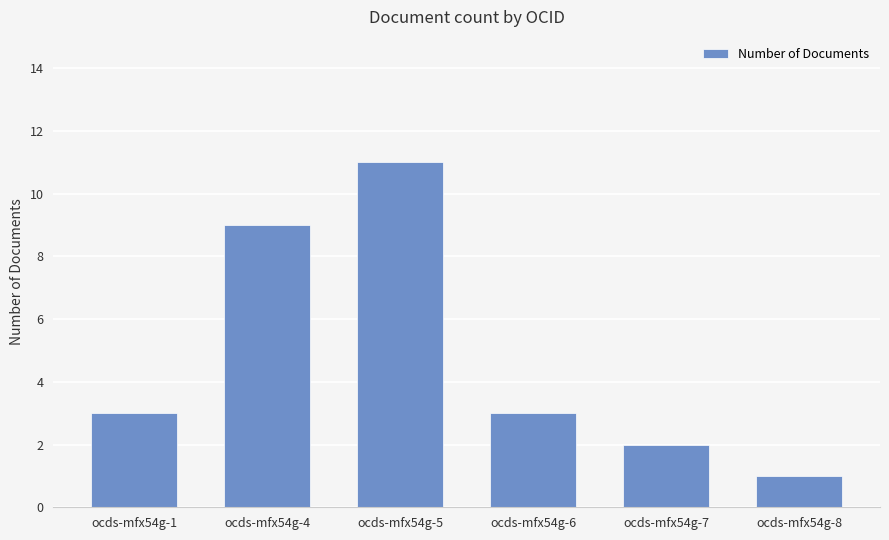

How many categories are shown in the chart?

6